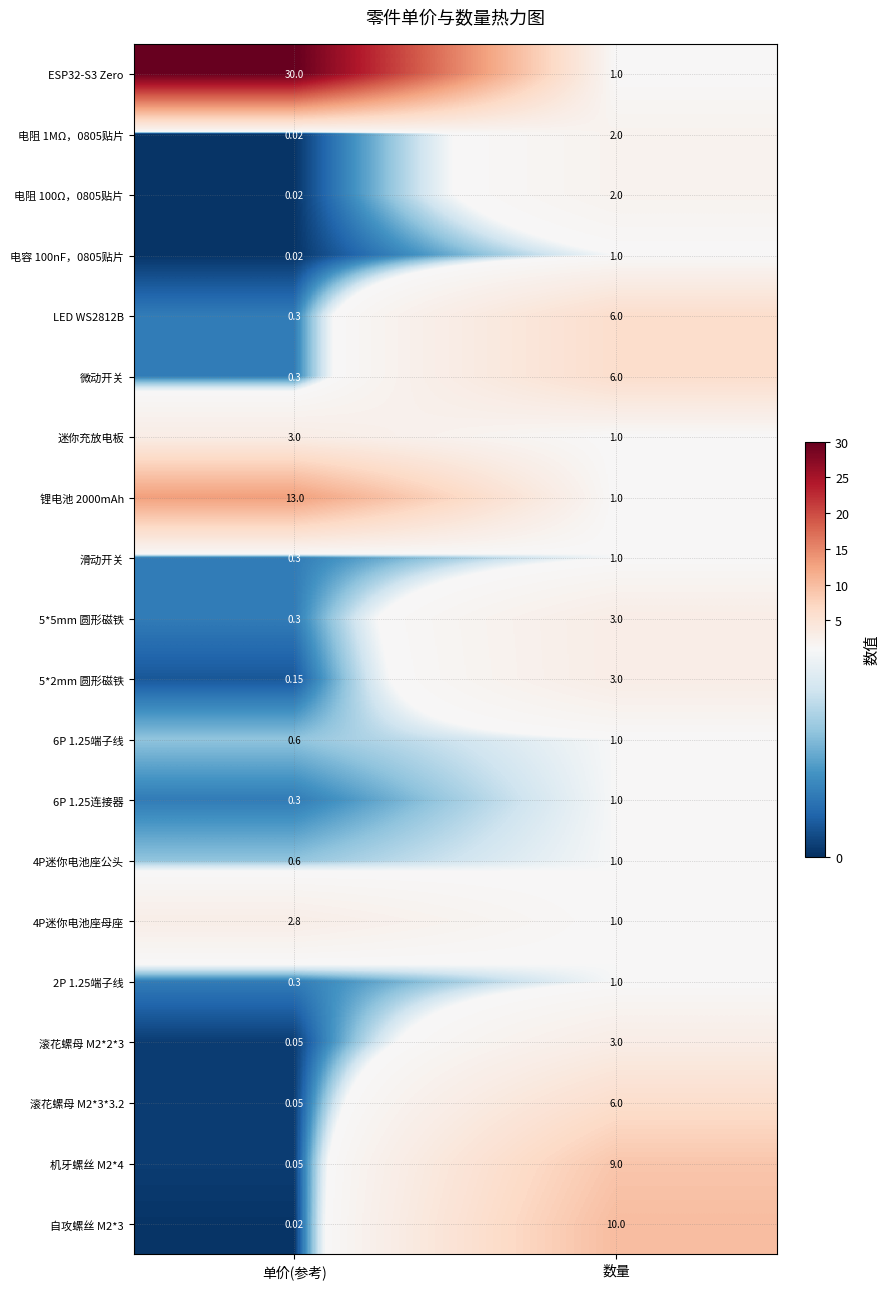

At which label does 机牙螺丝 M2*4 reach its peak?

数量